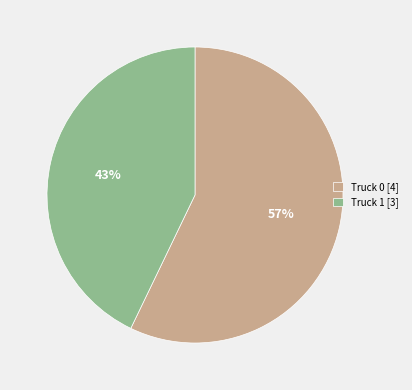

Count the number of slices in the pie.

2